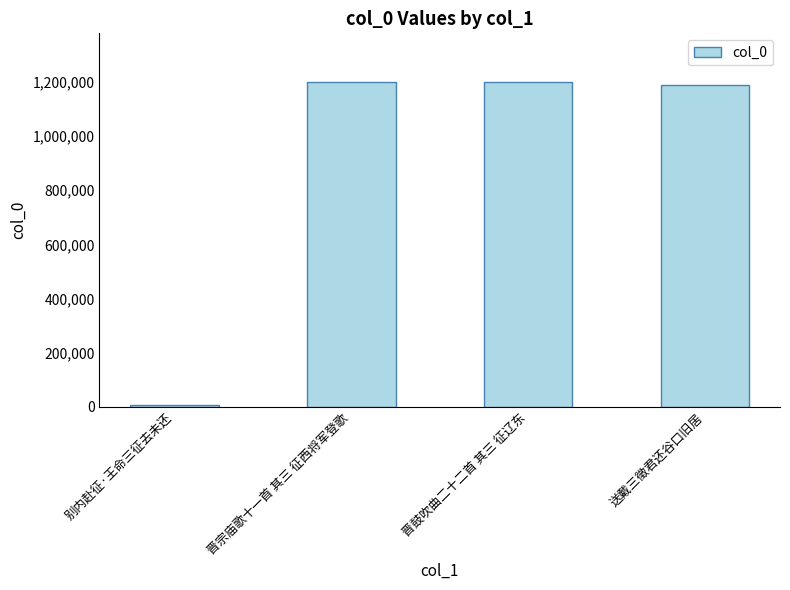

Between 别内赴征·王命三征去未还 and 送戴三徵君还谷口旧居, which is larger?

送戴三徵君还谷口旧居